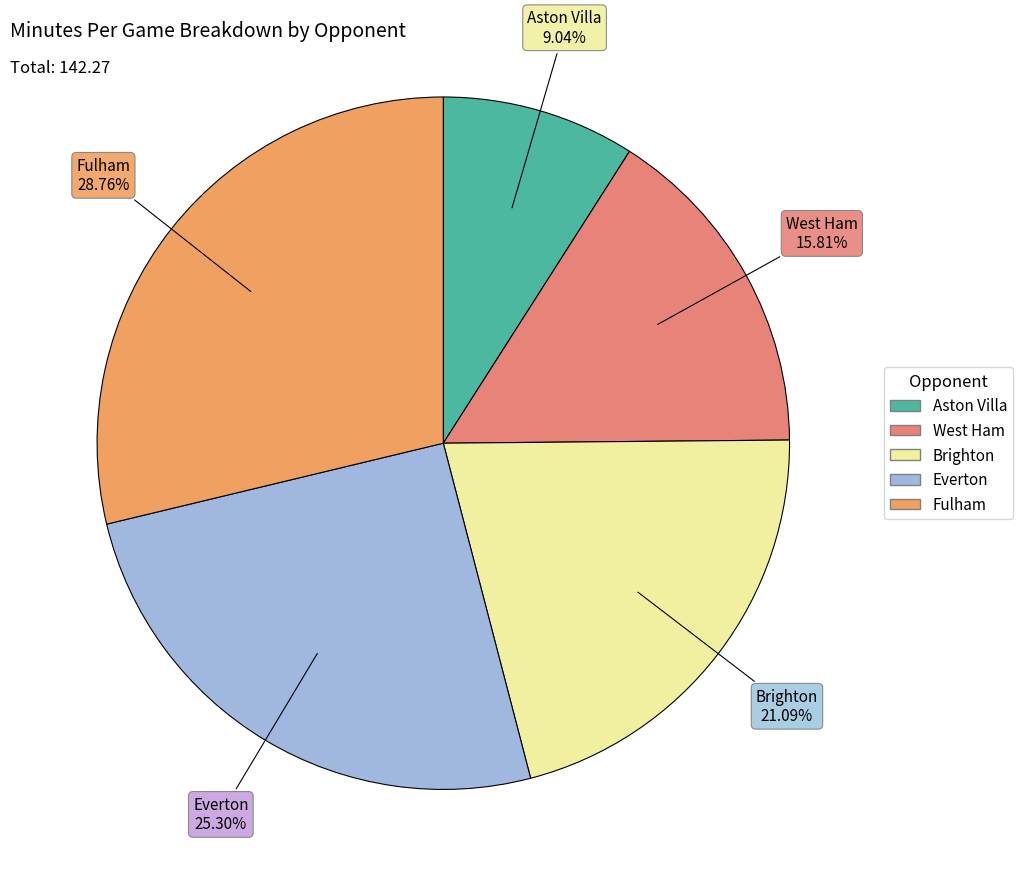

Which slice is the largest?

Fulham